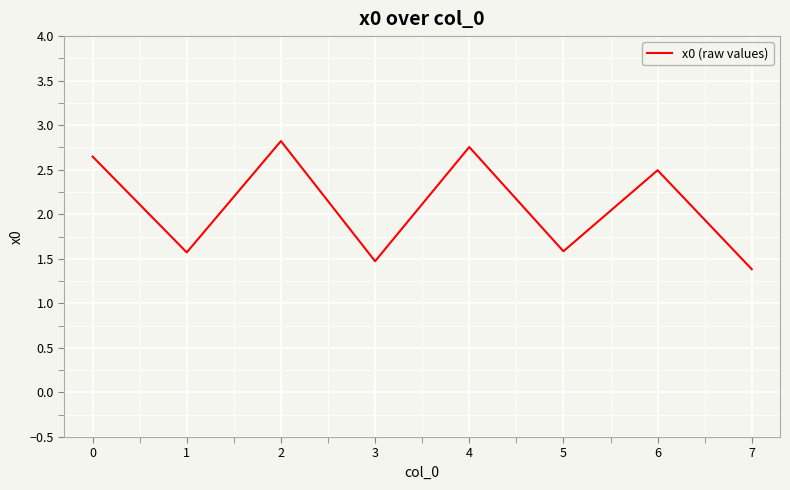

True or false: there are more than 2 points higher than both neighbors.

True